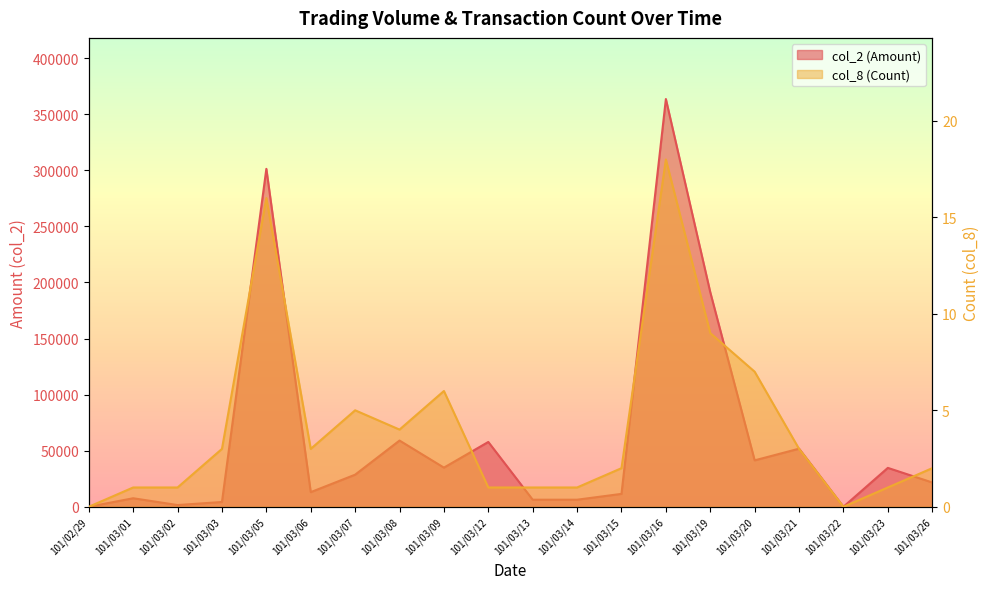

List the series in order of their peak value, highest first.

col_2 (Amount), col_8 (Count)